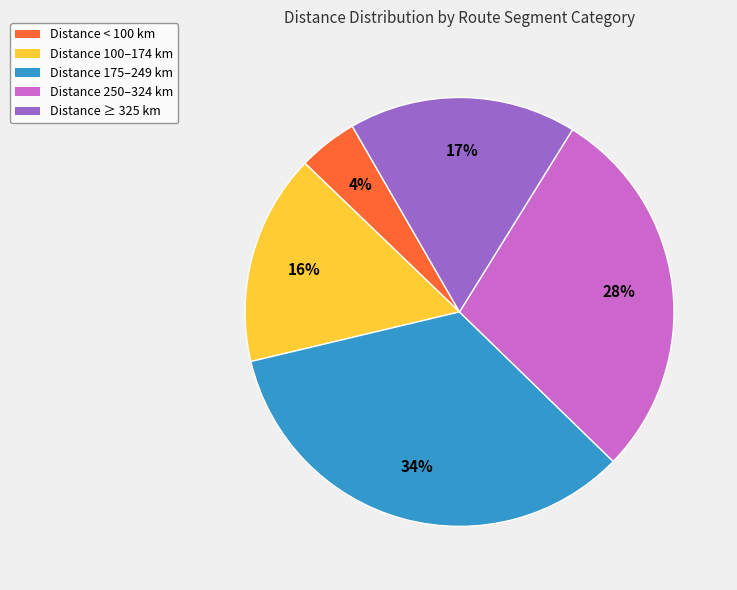

Count the number of slices in the pie.

5